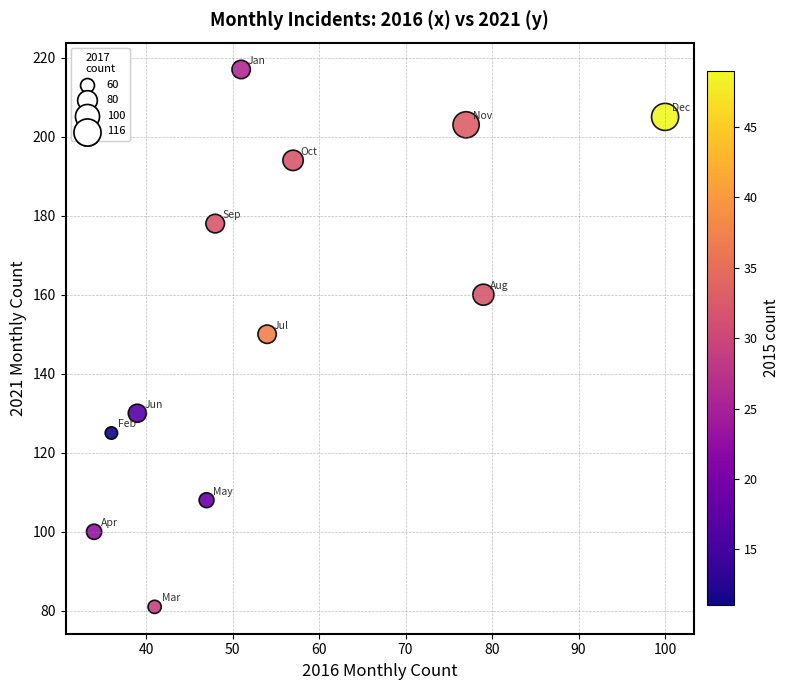

What is the range of X values (max minus min)?

66